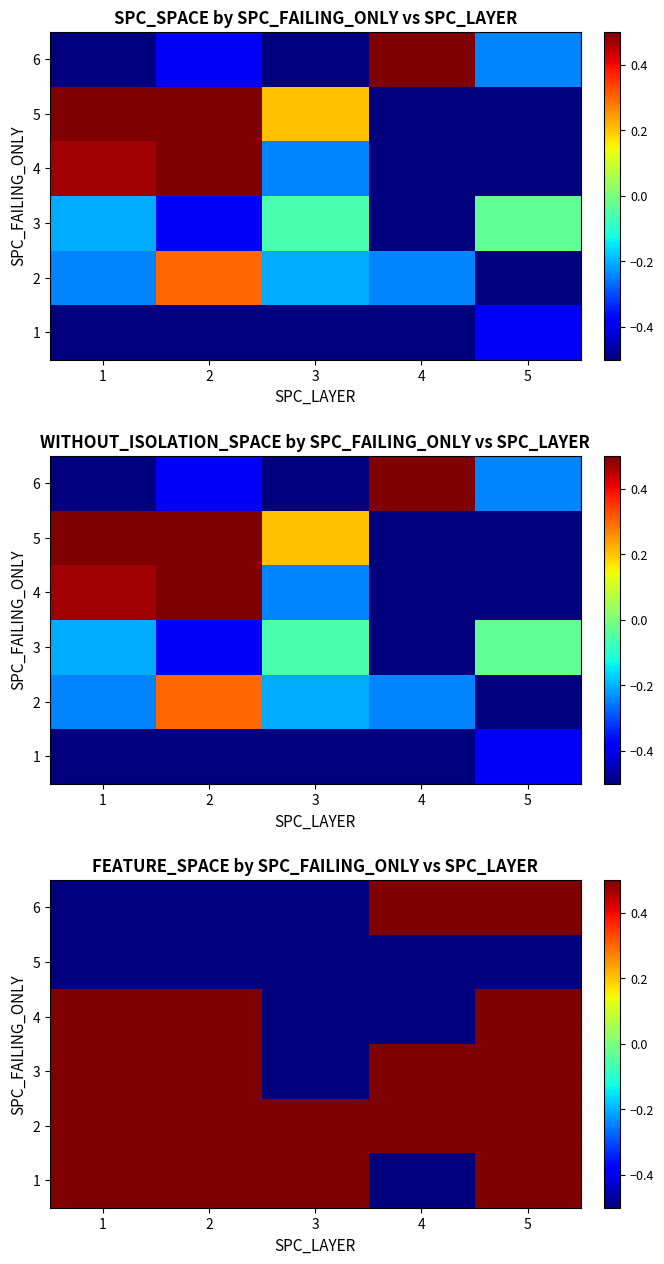

What is the total value across all series at 4?

0.6